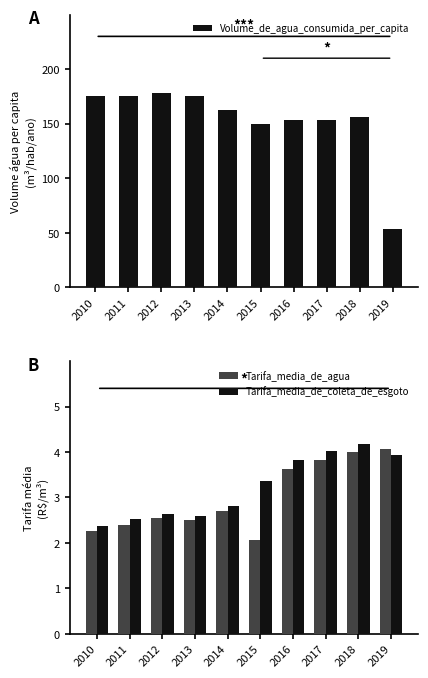

How many groups of bars are there?

10